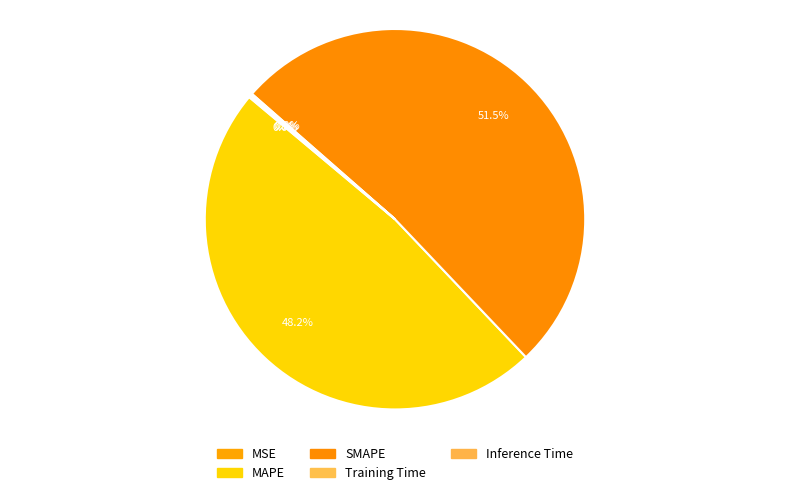

Count the number of slices in the pie.

5